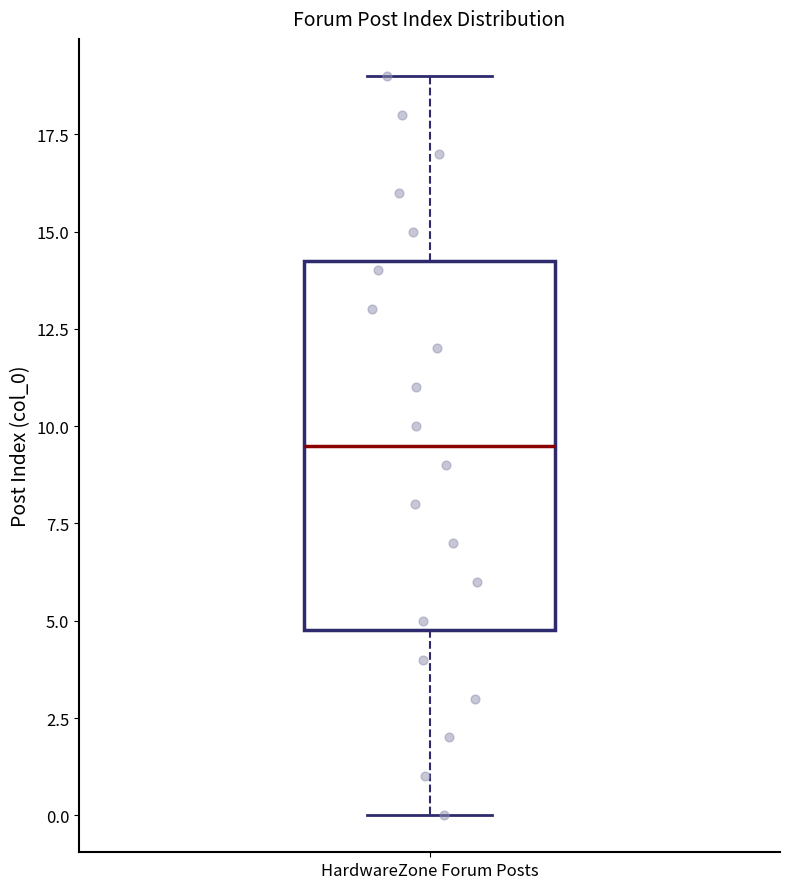

Transcribe this box plot: give where the median line is, the range the box spans, and where the two whiskers end, as read against the y-axis. The values are not printed on the chart, so give them approximately, as read against the axis.

median 9.5, box 5.0 to 14.5, whiskers 0.0 to 19.0